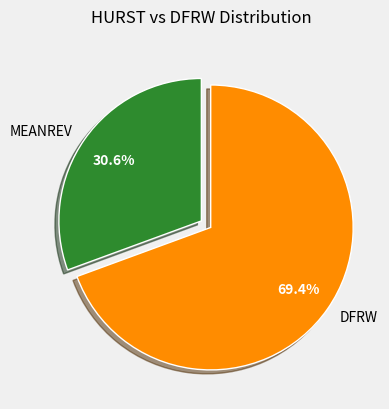

To the nearest percent, what is the average slice percentage?

50%